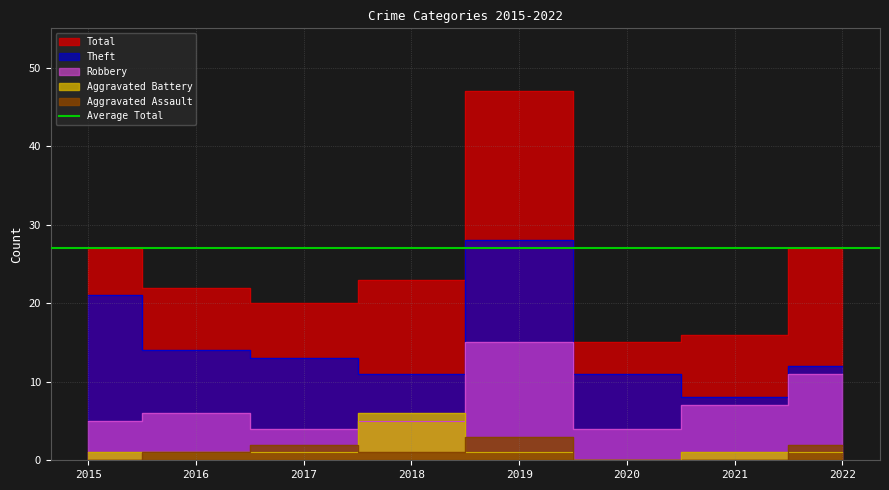

At which category does Aggravated Assault reach its first local peak?

2017